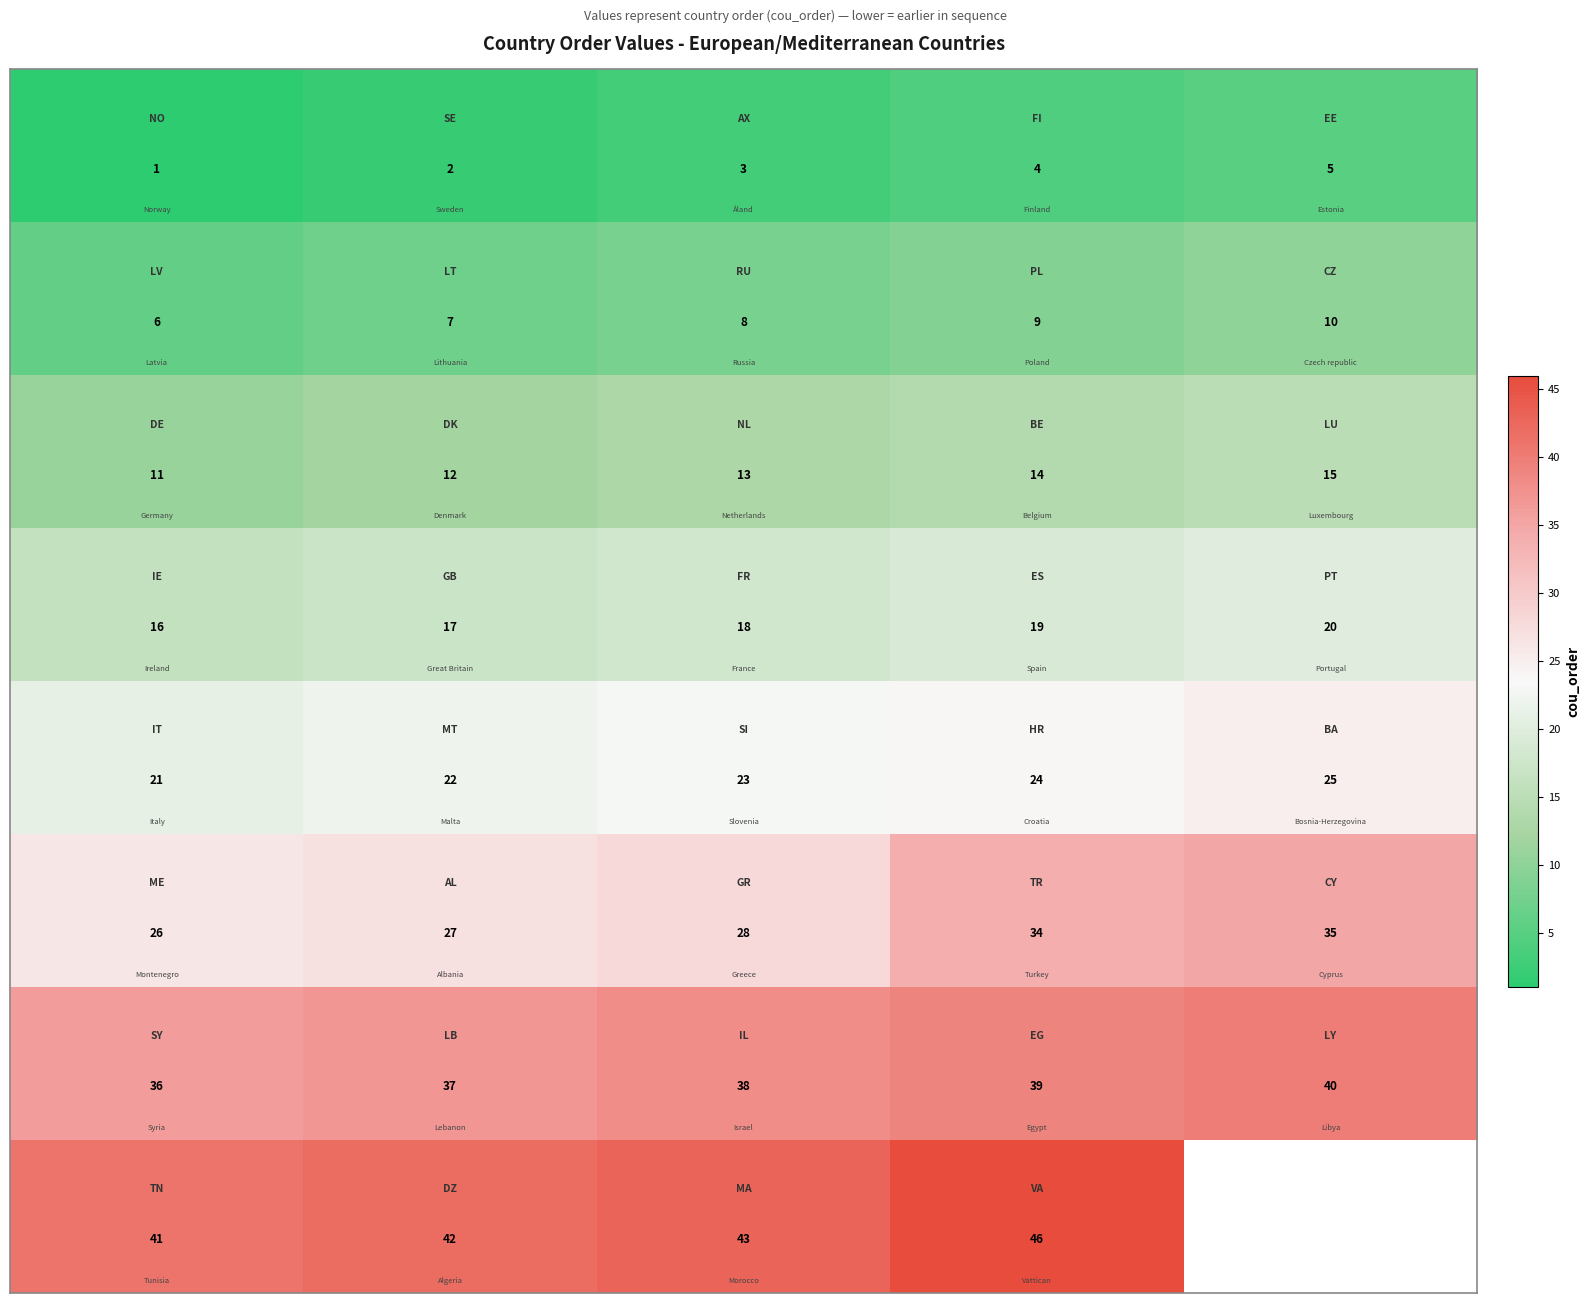

How many series are shown in this chart?

8